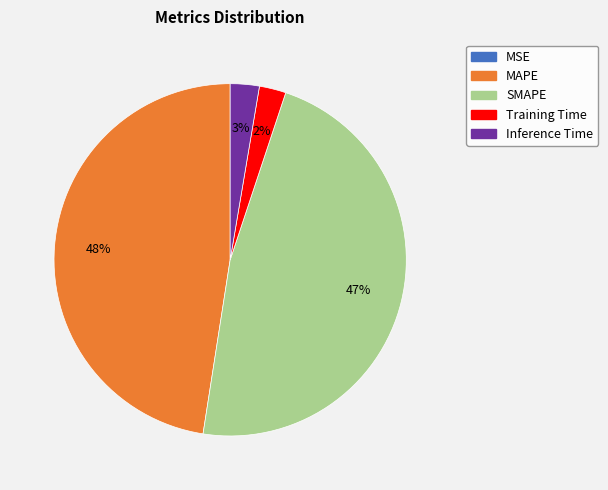

The MAPE slice represents 48% of the pie. True or false?

True